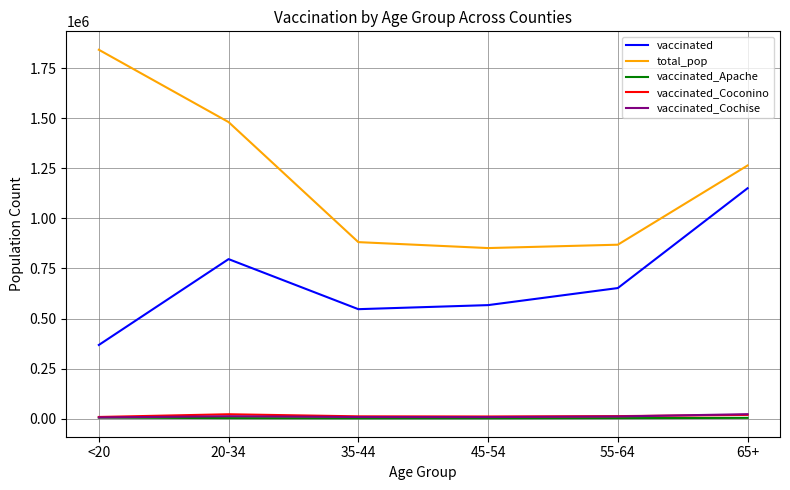

Which series has the widest spread of values?

total_pop